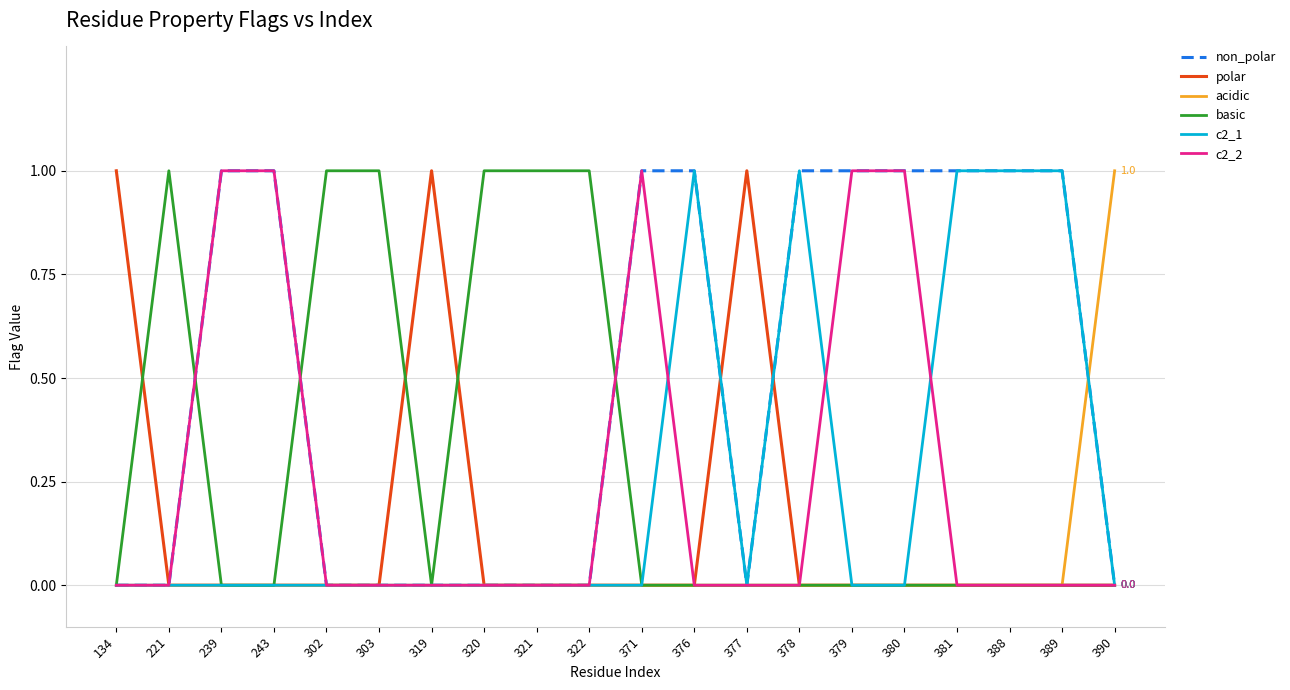

True or false: polar has a value of 1 at 376.

False